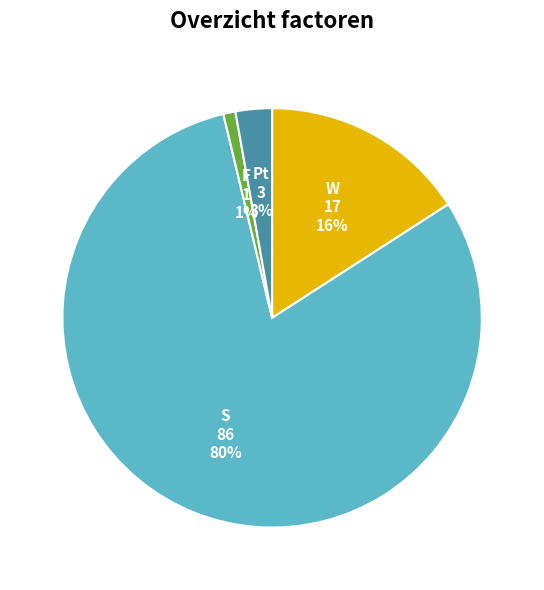

Does W account for over 50% of the chart?

No